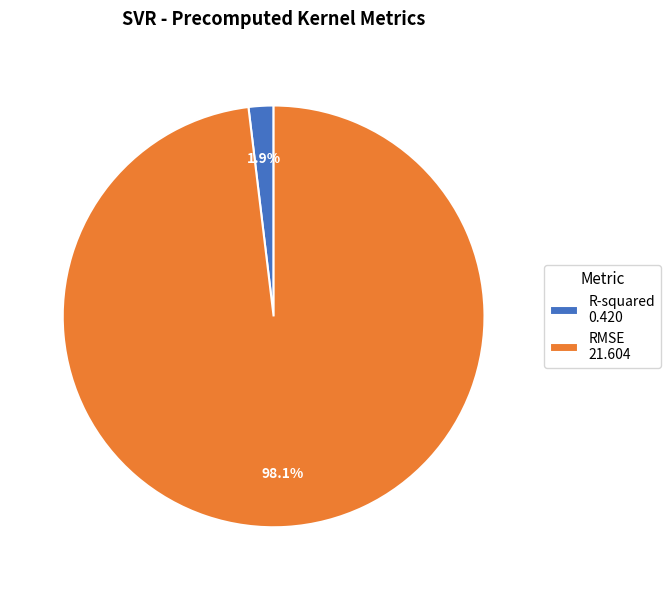

Is it true that R-squared is 11% of the pie?

False